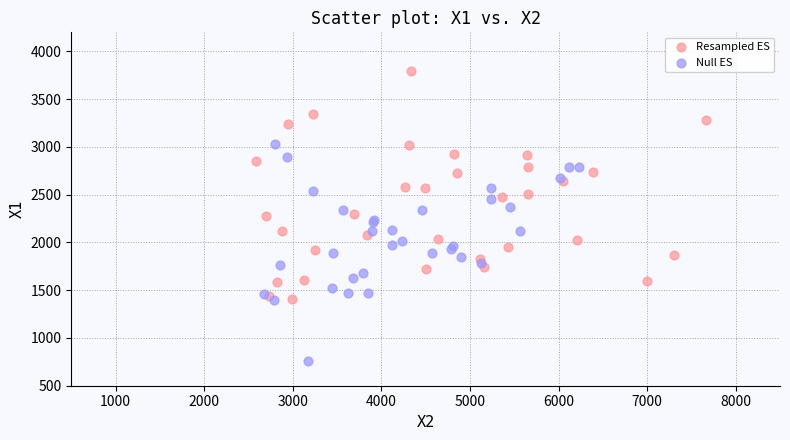

Which series contains the highest Y value?

Resampled ES